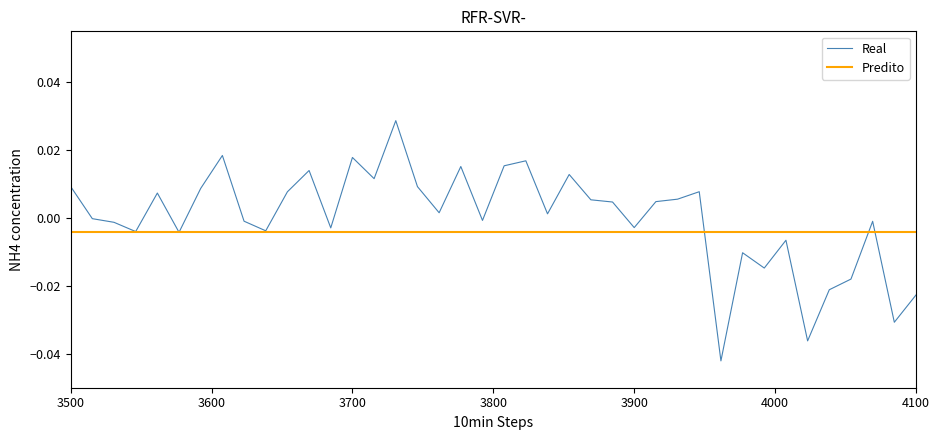

Which category has the lowest value in the Predito series?

3500